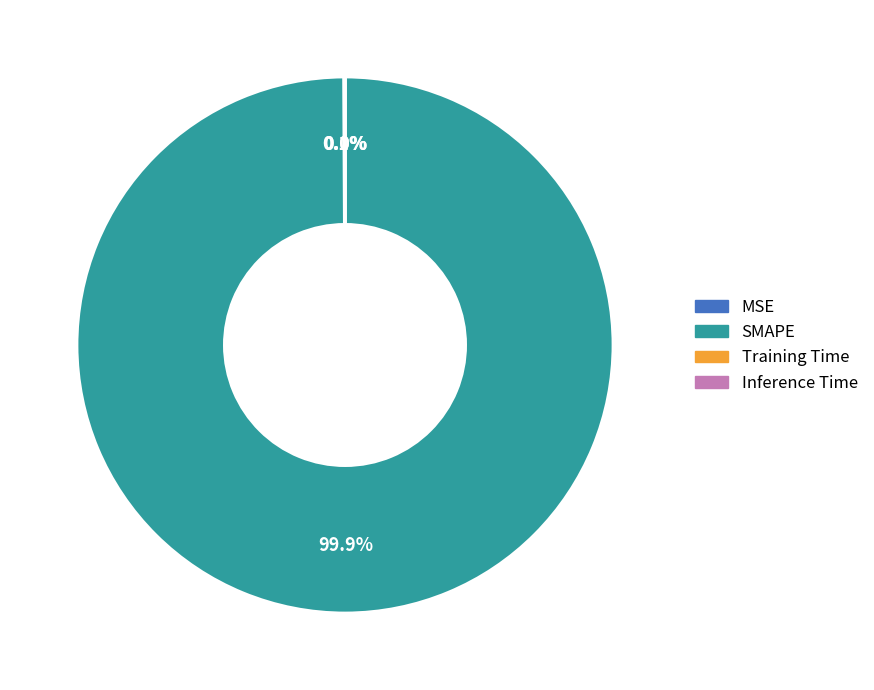

Which category has the biggest portion of the pie?

SMAPE